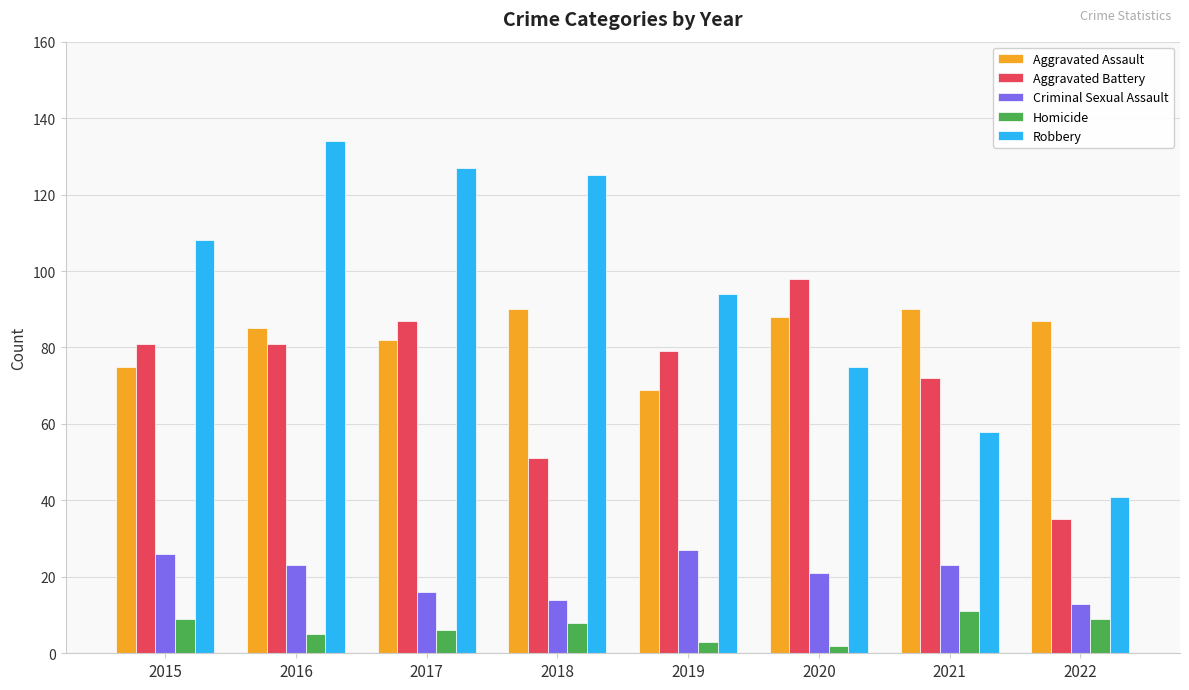

Is it true that Aggravated Battery equals 81 at 2016?

True